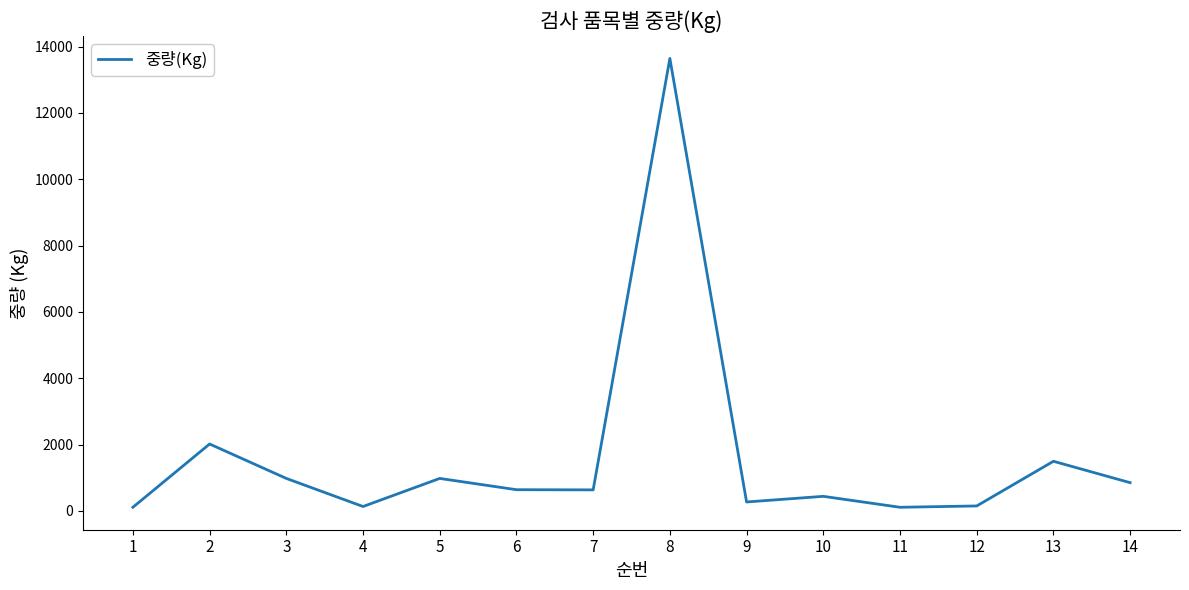

What is the difference between the maximum and minimum values?

13534